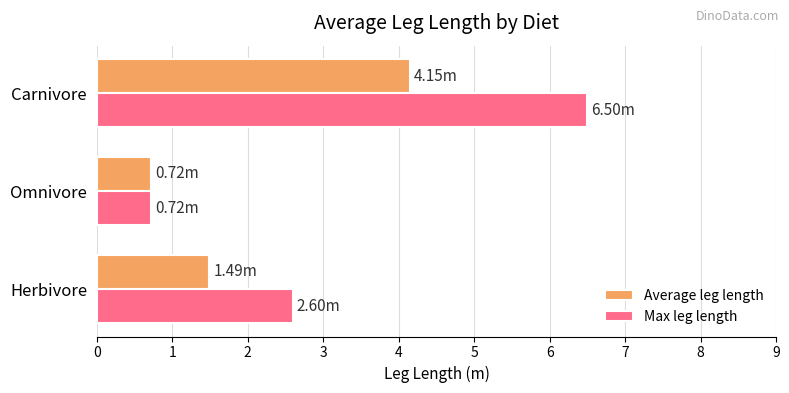

Rank the series by their maximum value, from lowest to highest.

Average leg length, Max leg length